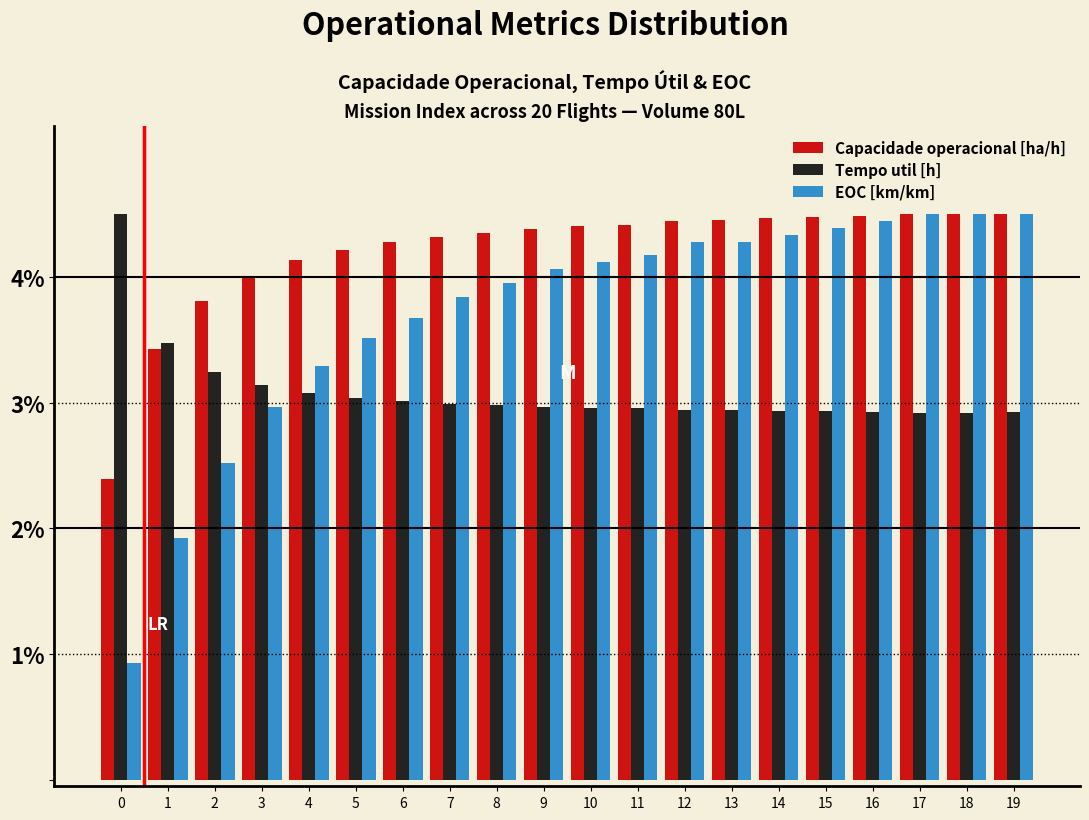

What is the sum of all EOC [km/km] values?

74.2